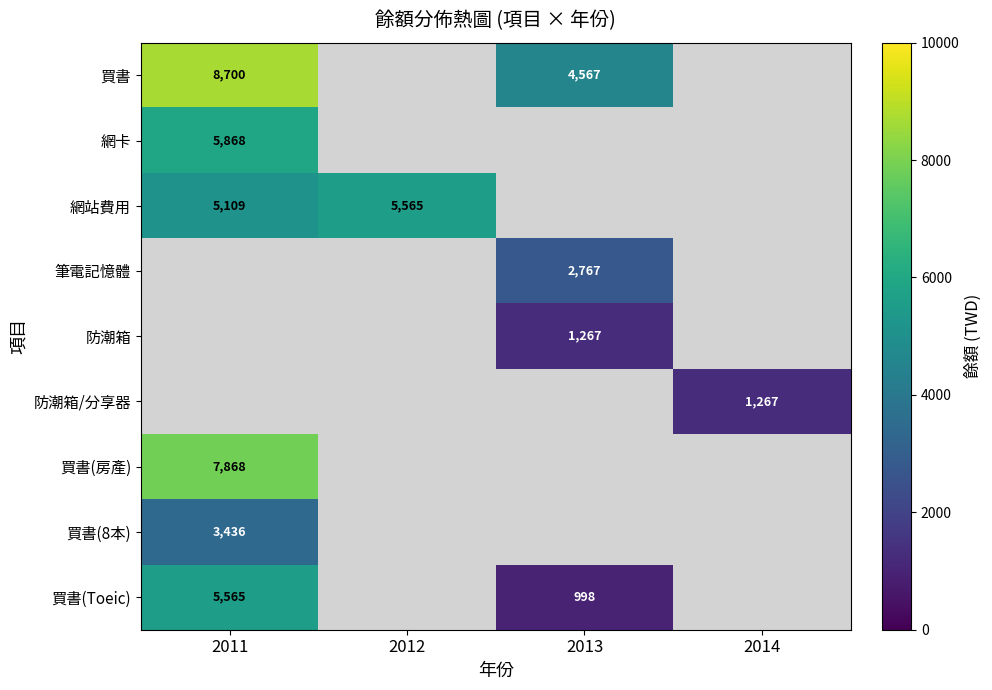

The 買書(Toeic) series shows 1453 at 2013. True or false?

False